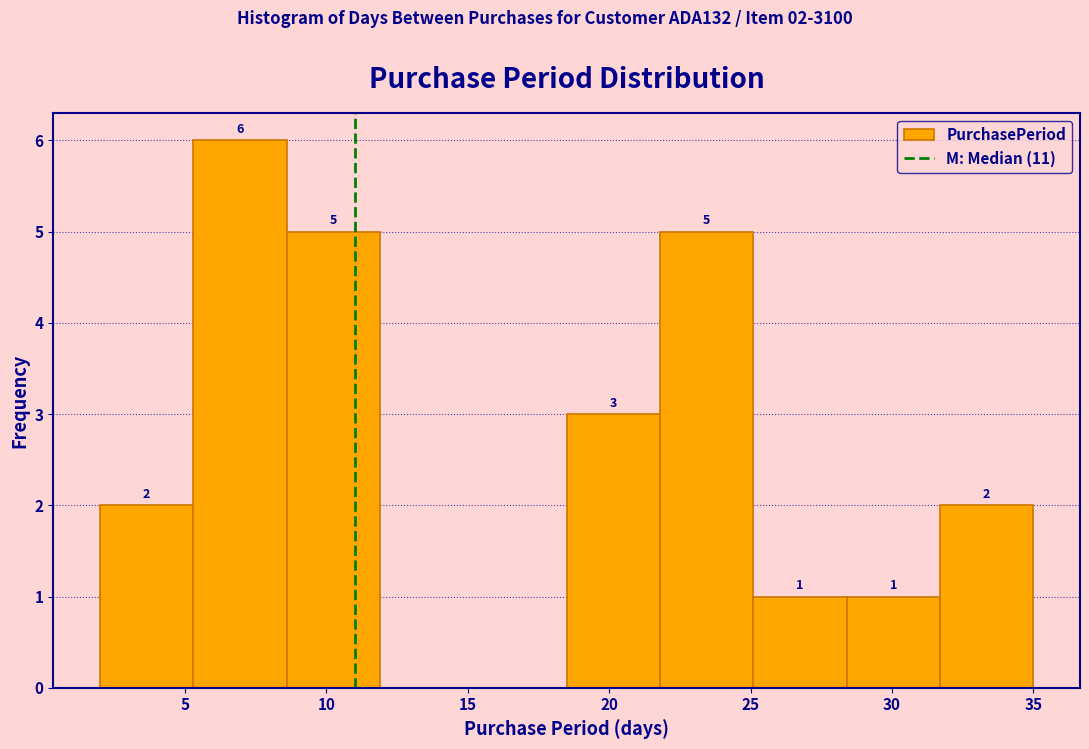

Over which range of the x-axis is the bar tallest?

5.3 to 8.6